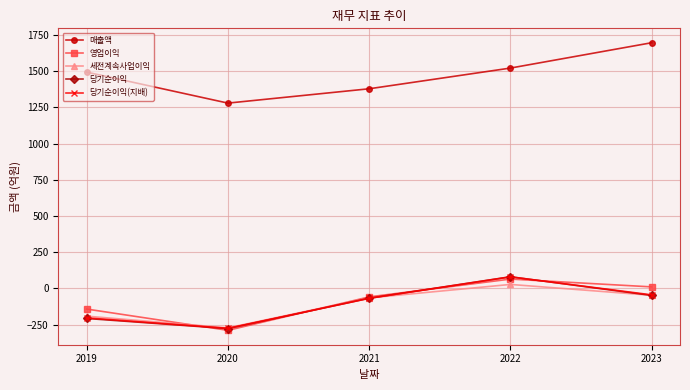

What is the lowest value of the 당기순이익 series?

-278